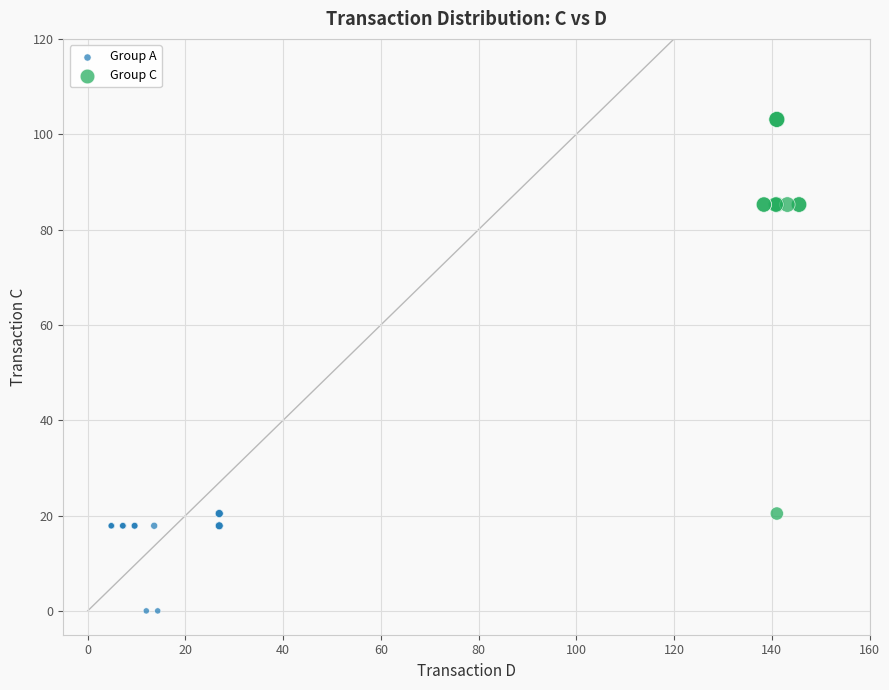

Which series reaches the maximum Y coordinate?

Group C